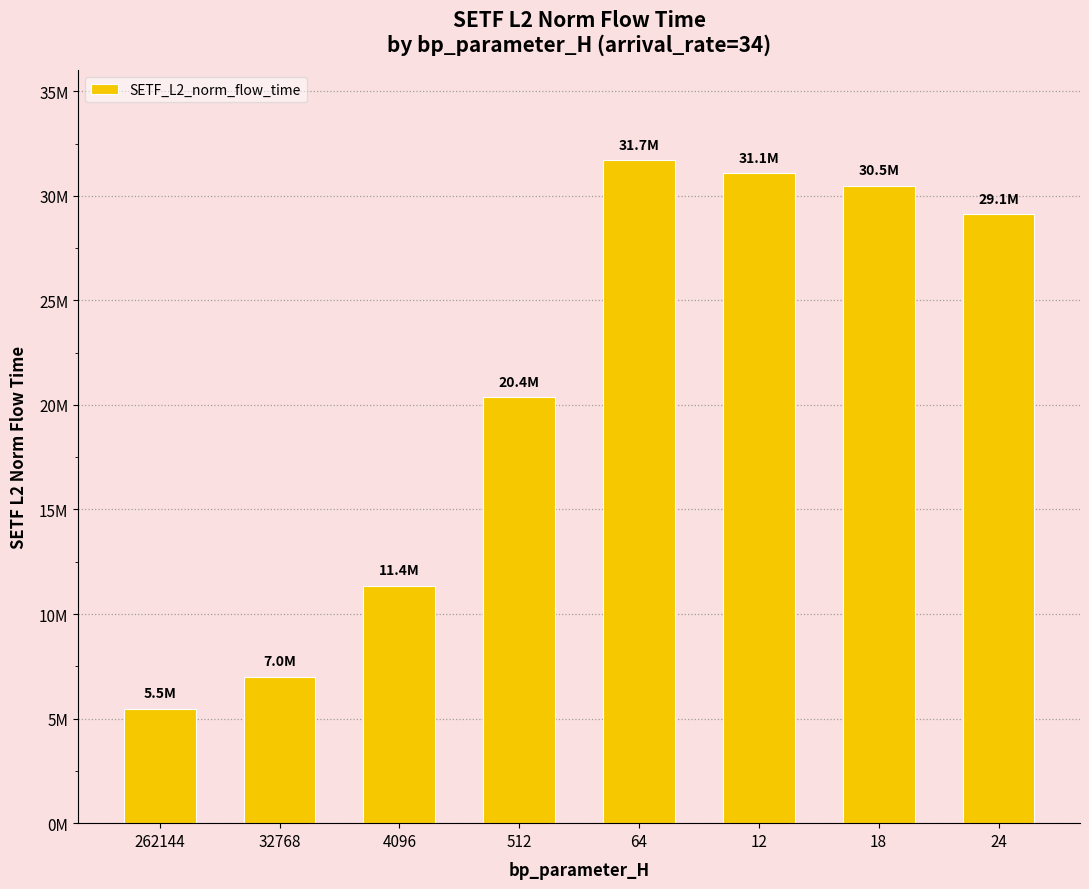

True or false: the data shows 9216347.5 at 12.

False